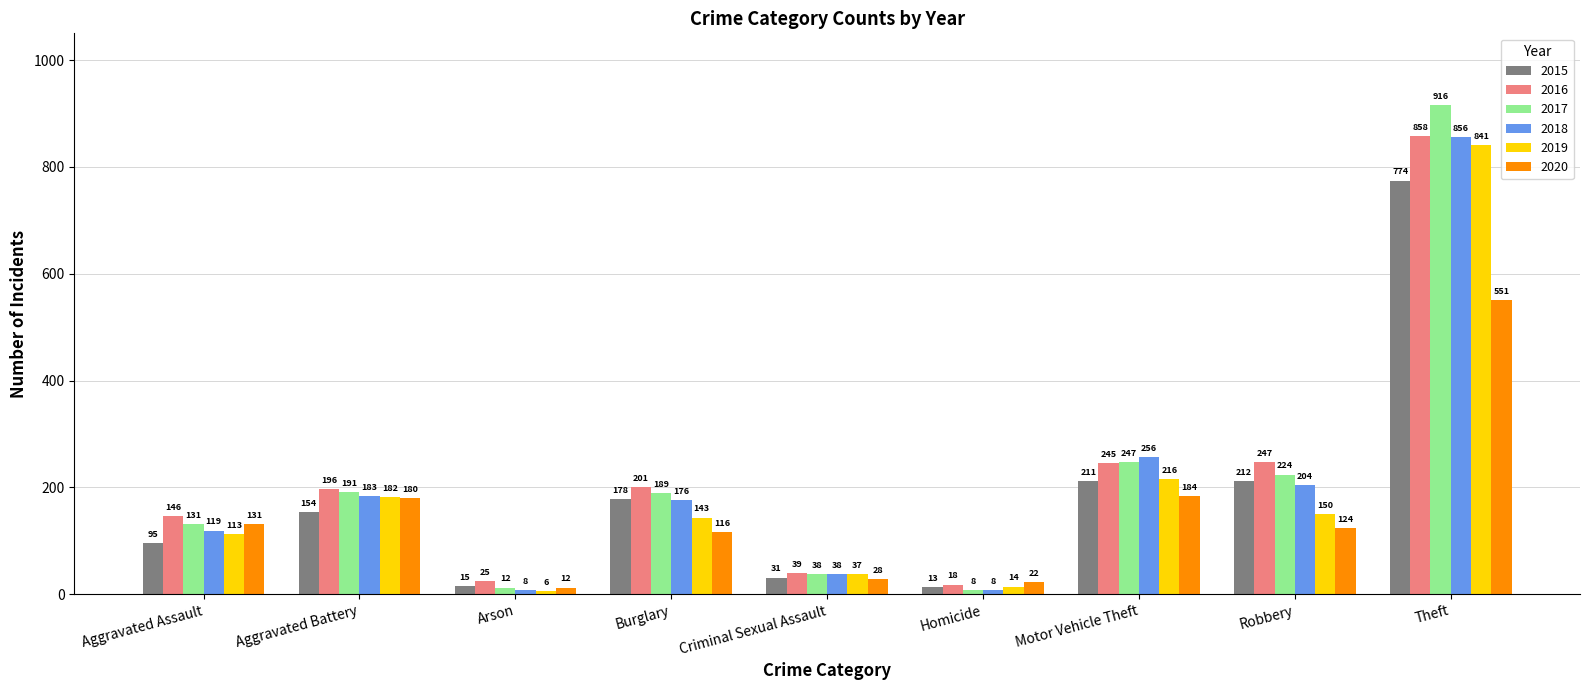

At which category does the chart reach its minimum across all series?

Arson